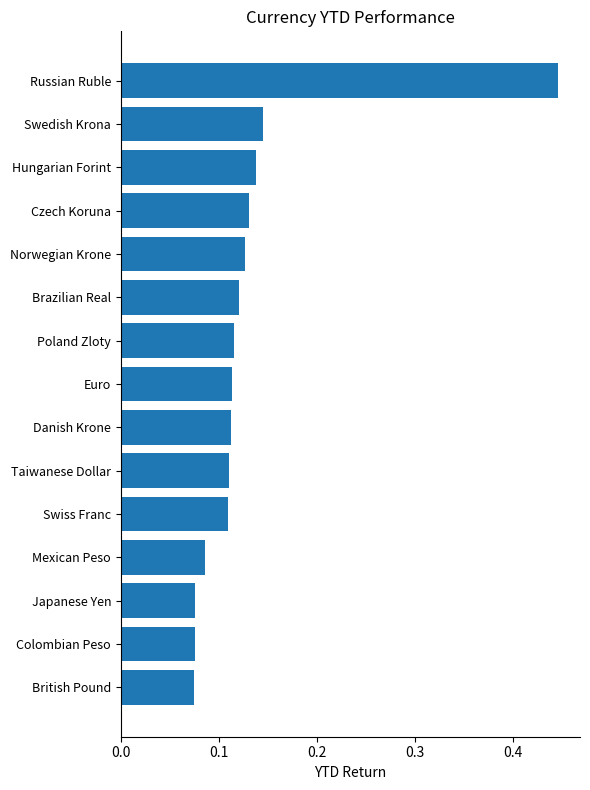

Which label corresponds to the largest value in the chart?

Russian Ruble